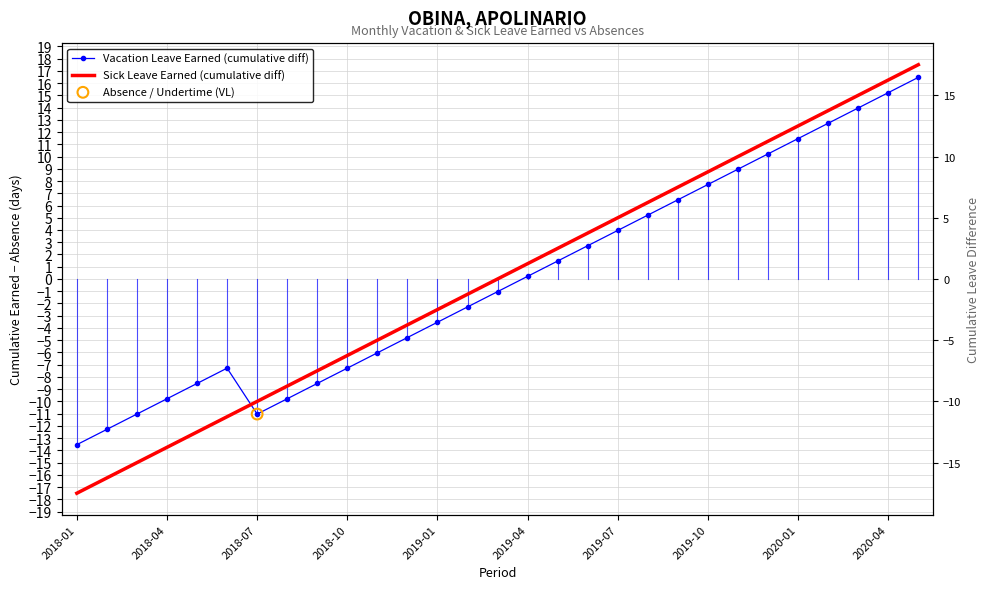

Which series has the largest total across all categories?

Sick Leave Earned (cumulative diff)